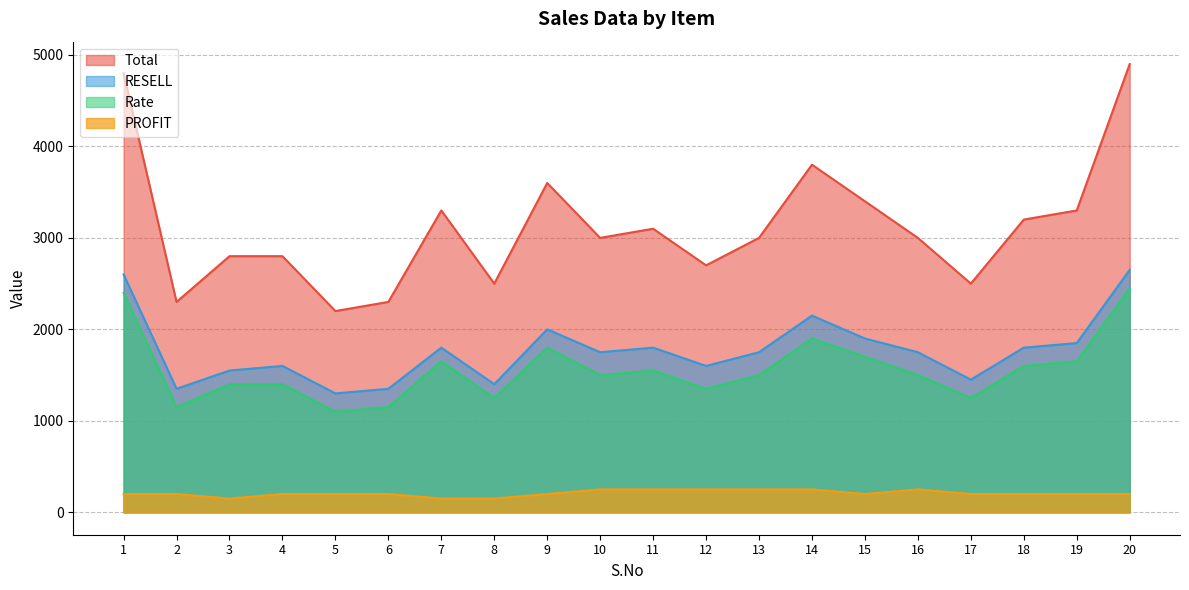

What is the sum of the PROFIT values at 8 and 20?

350